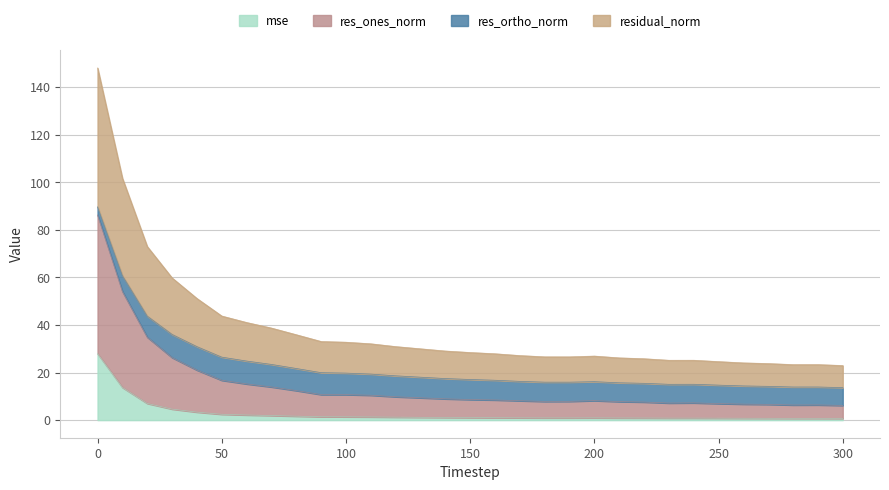

How many lines are shown in the chart?

4